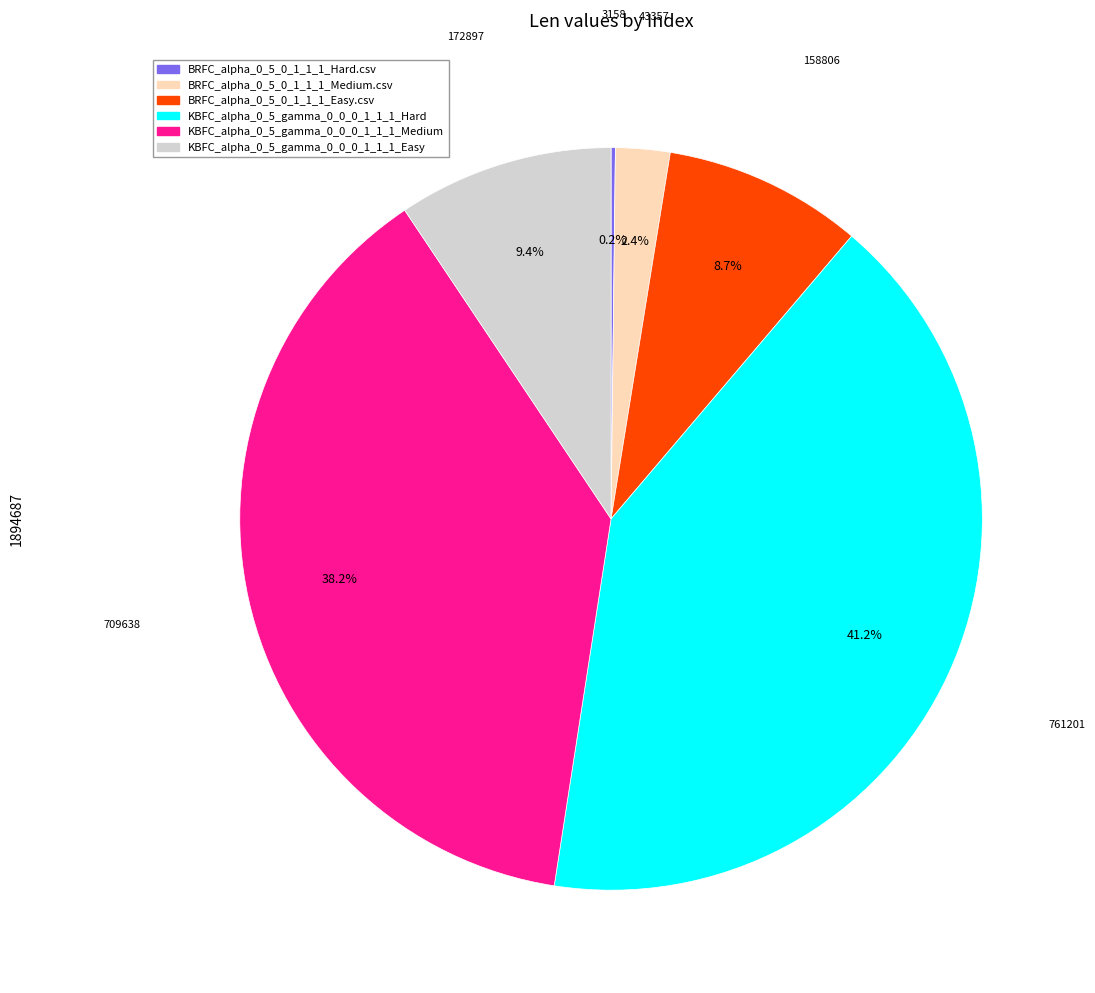

Is there any slice that represents more than half of the pie?

No